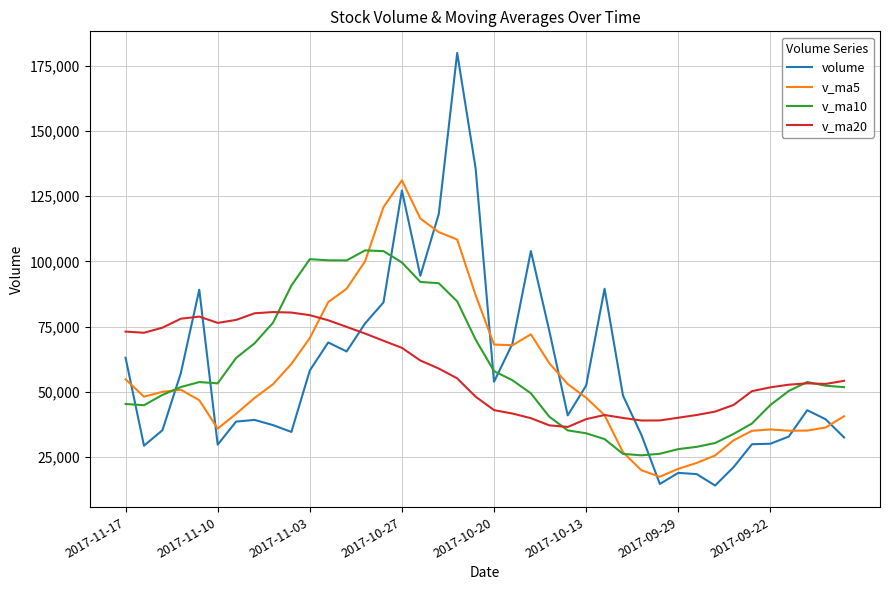

How many values in the volume series exceed 48562?

20